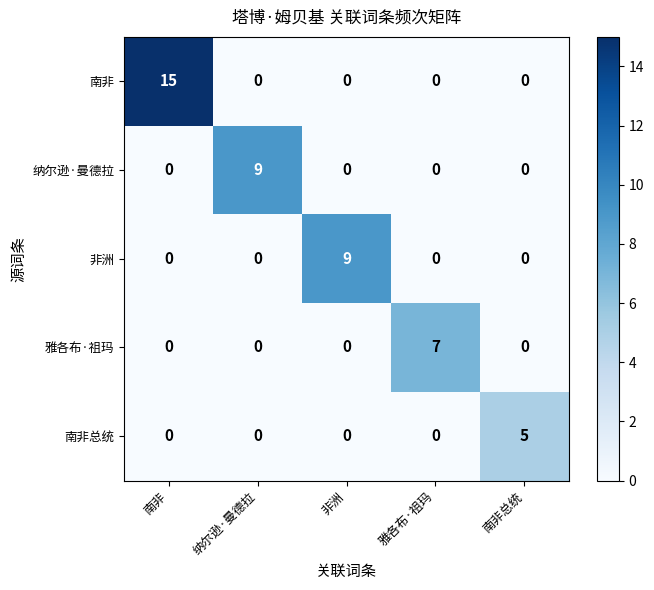

What is the sum of the 雅各布·祖玛 values at 南非 and 雅各布·祖玛?

7